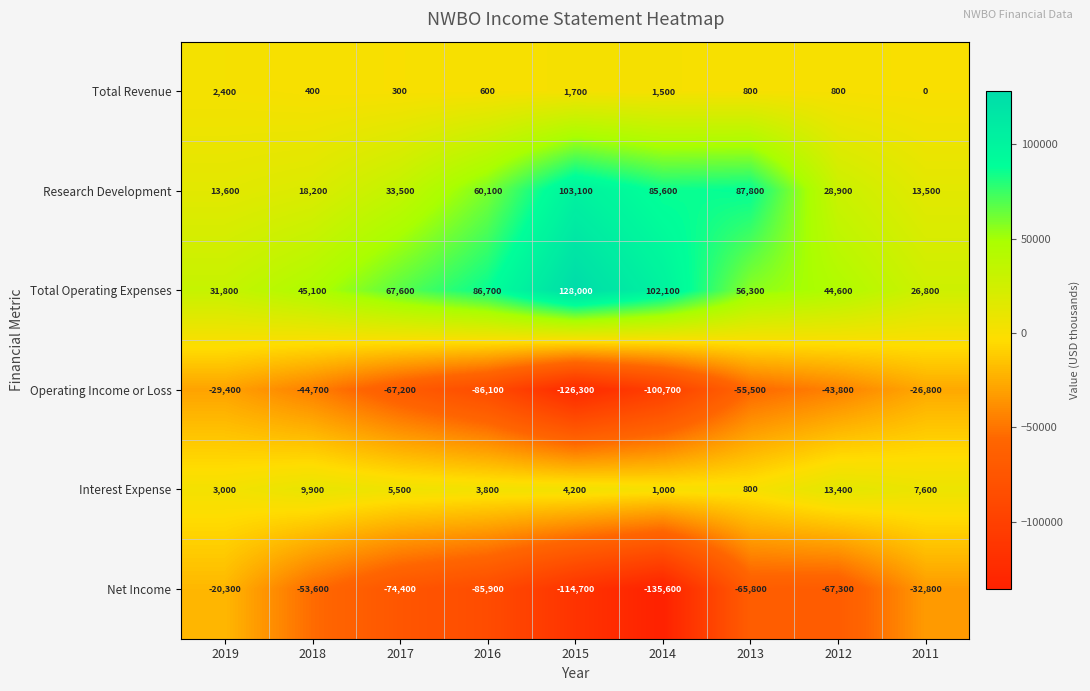

What is the difference between the highest and lowest values at 2014?

237700